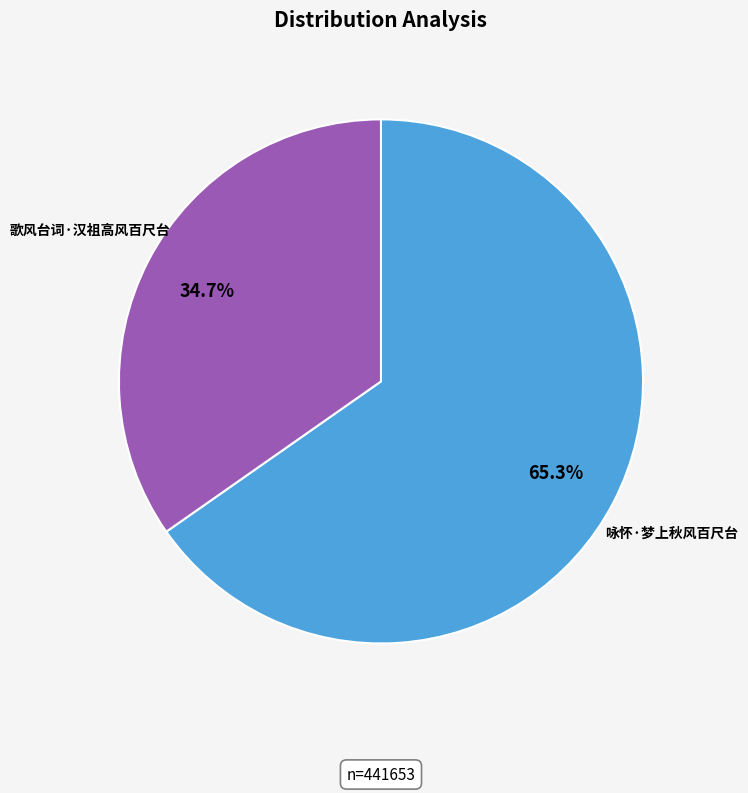

Is it true that 歌风台词·汉祖高风百尺台 is 45% of the pie?

False